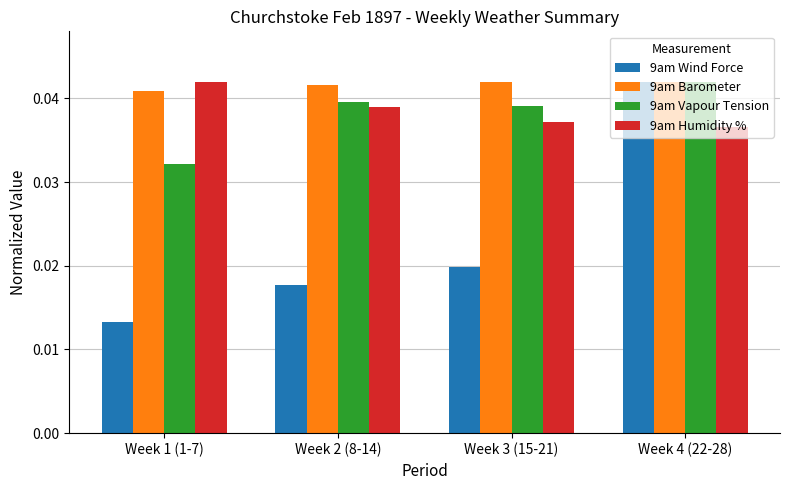

Between Week 2 (8-14) and Week 4 (22-28), which series saw the biggest shift?

9am Wind Force